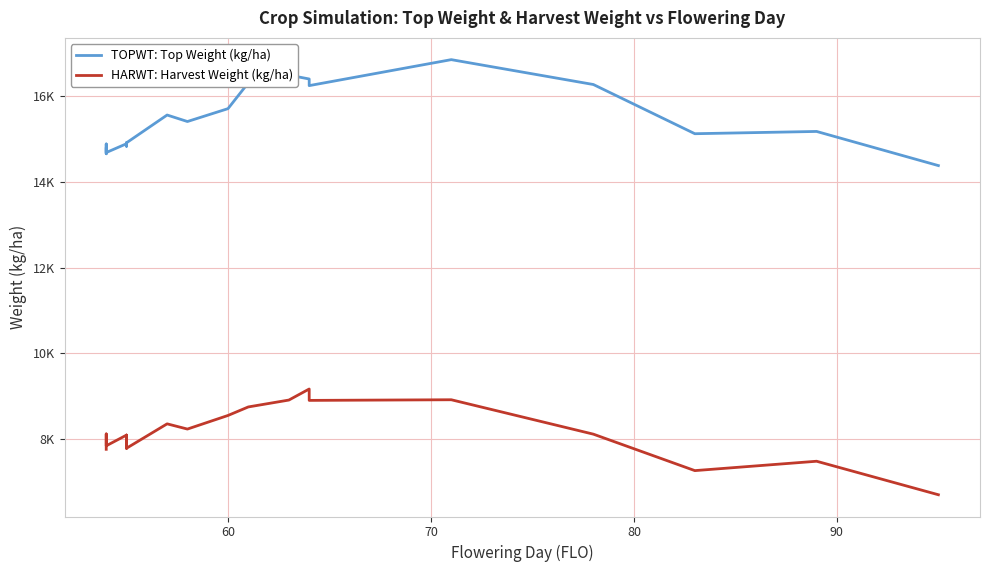

Is this an area chart (filled region under the line)?

No